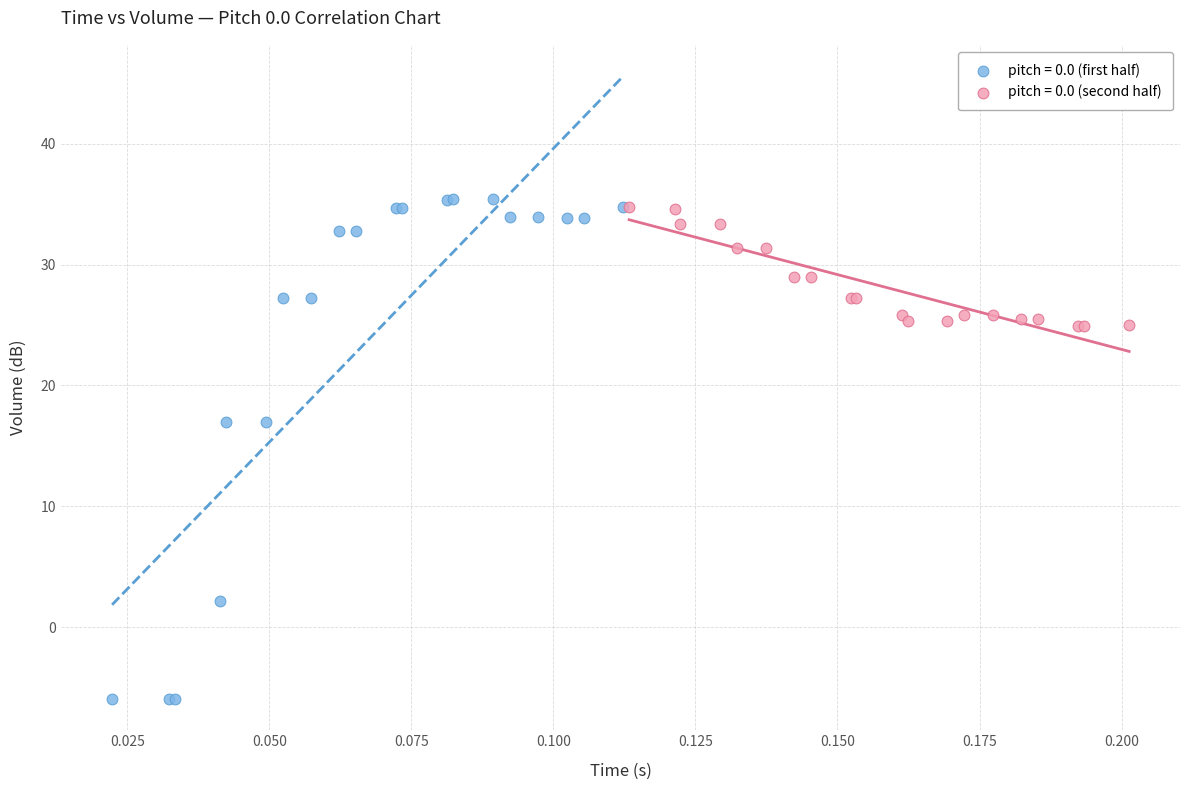

Which series has the widest spread of Y values?

pitch = 0.0 (first half)